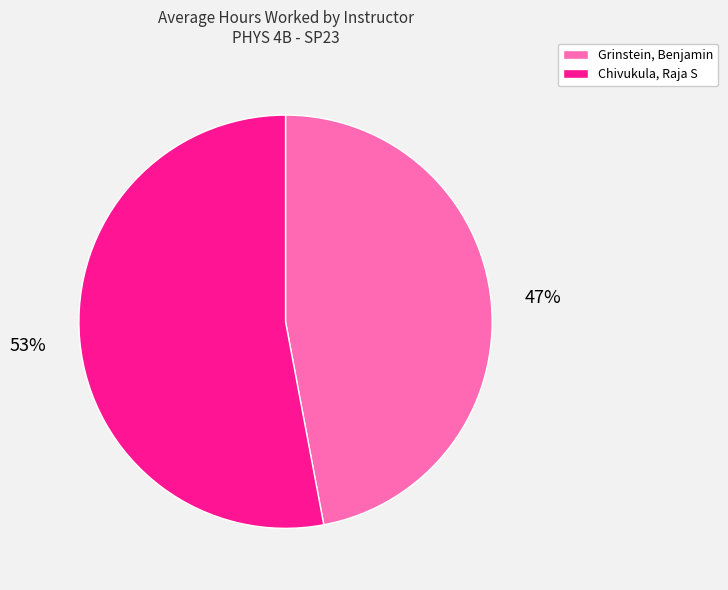

What percentage is the Chivukula, Raja S slice, to the nearest percent?

53%